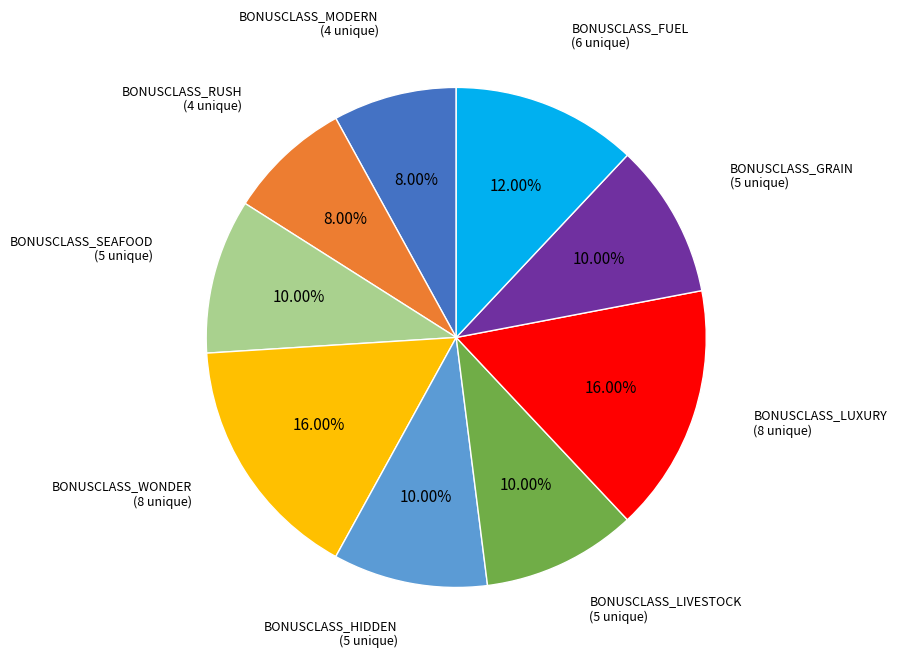

How many slices are in this pie chart?

9